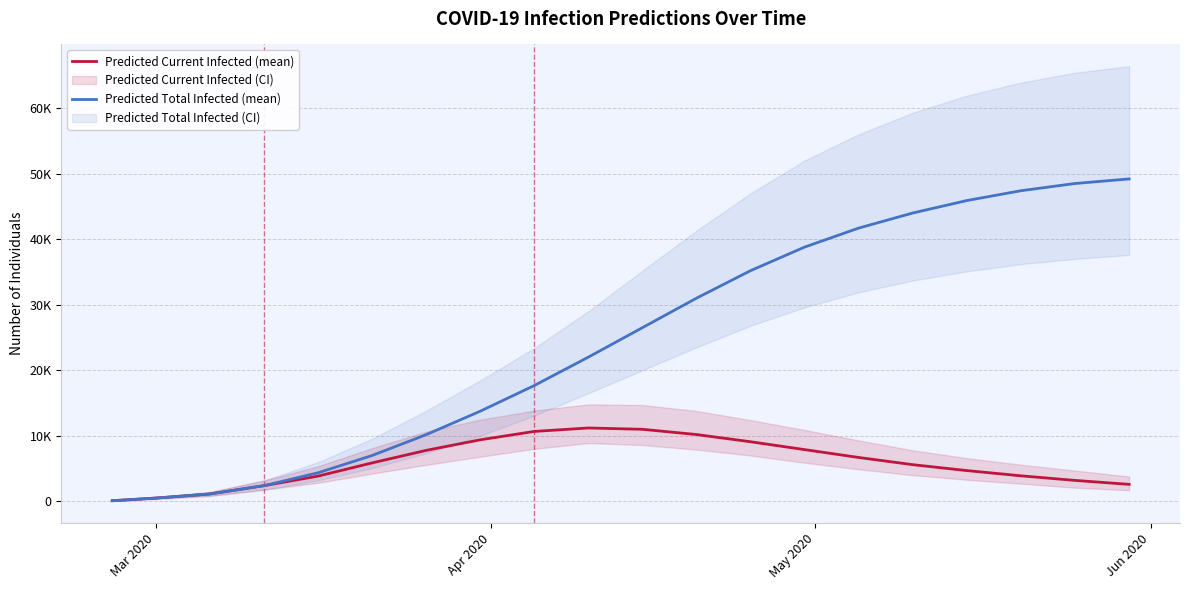

What is the value of the Predicted Total Infected (mean) point at the 18th from the left?

47400